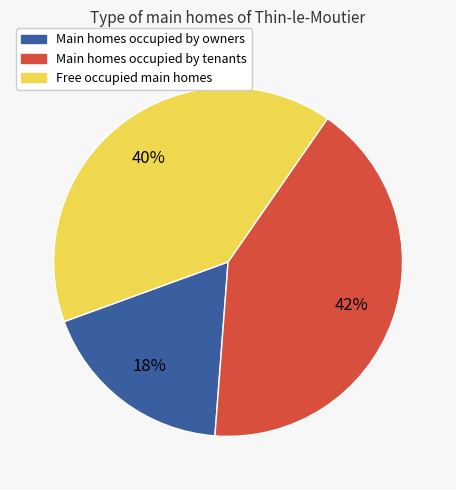

To the nearest percent, what is the average slice percentage?

33%